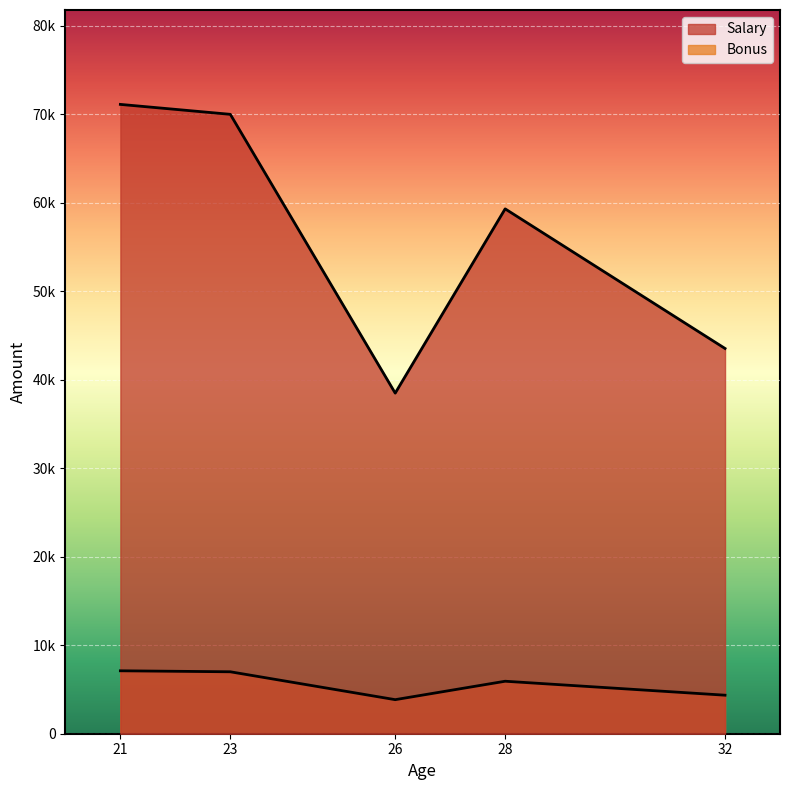

Which label corresponds to the largest value in the chart?

21